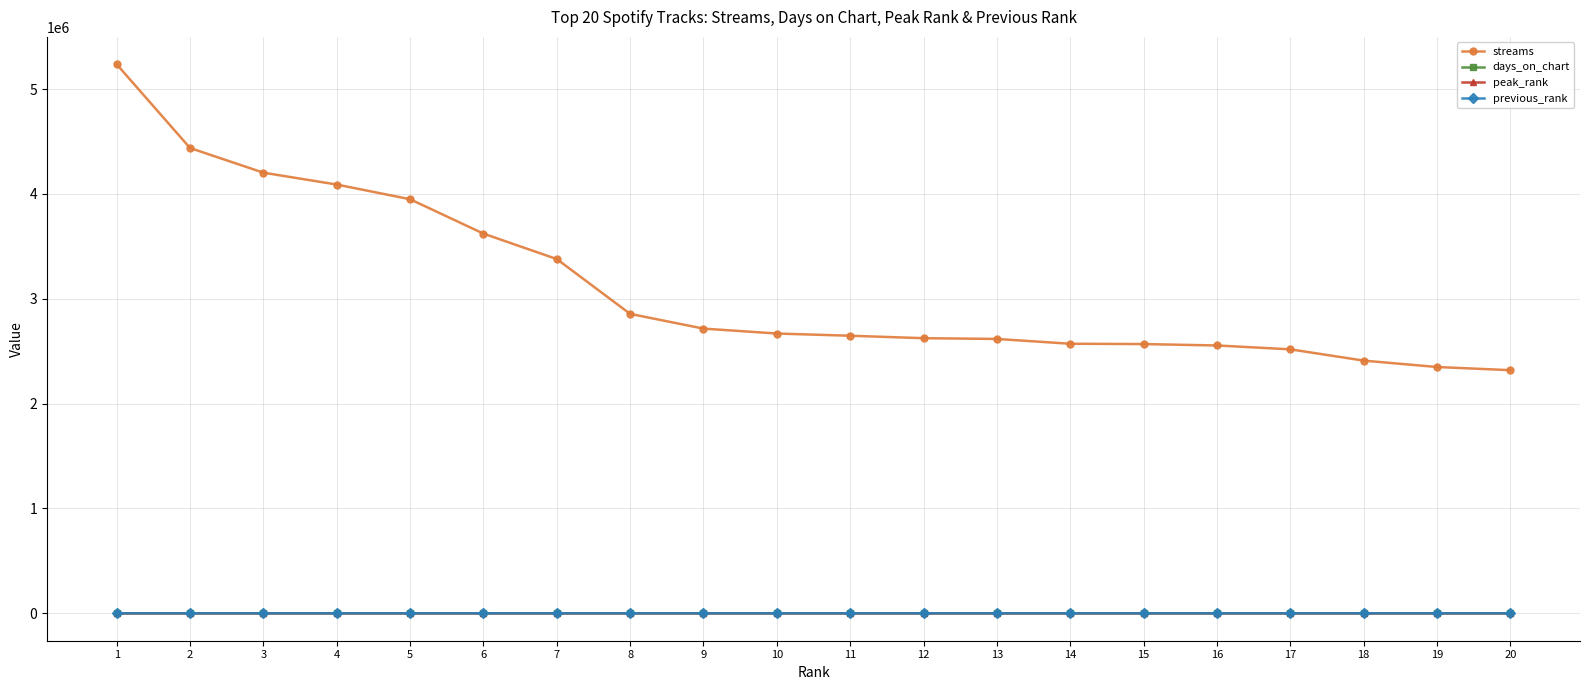

What is the total value across all series at 16?

2554946